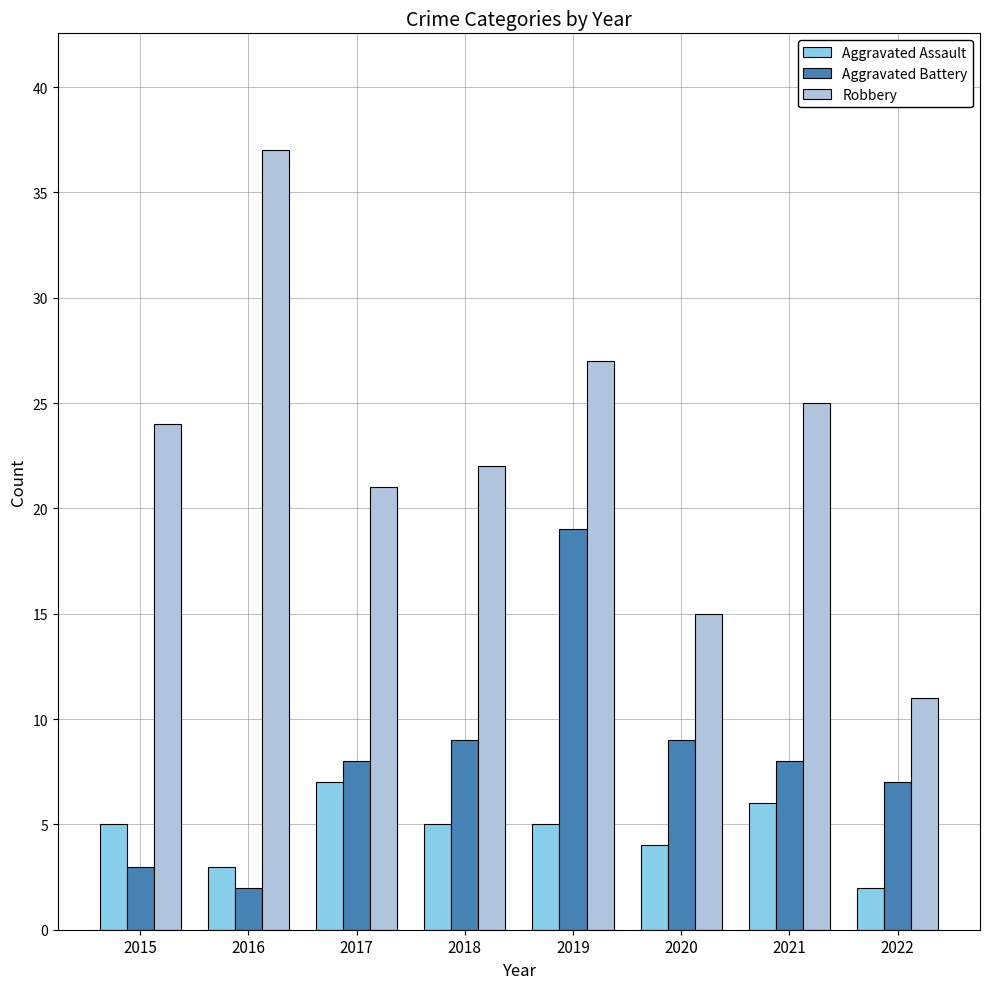

What is the sum of the Robbery values at 2019 and 2016?

64